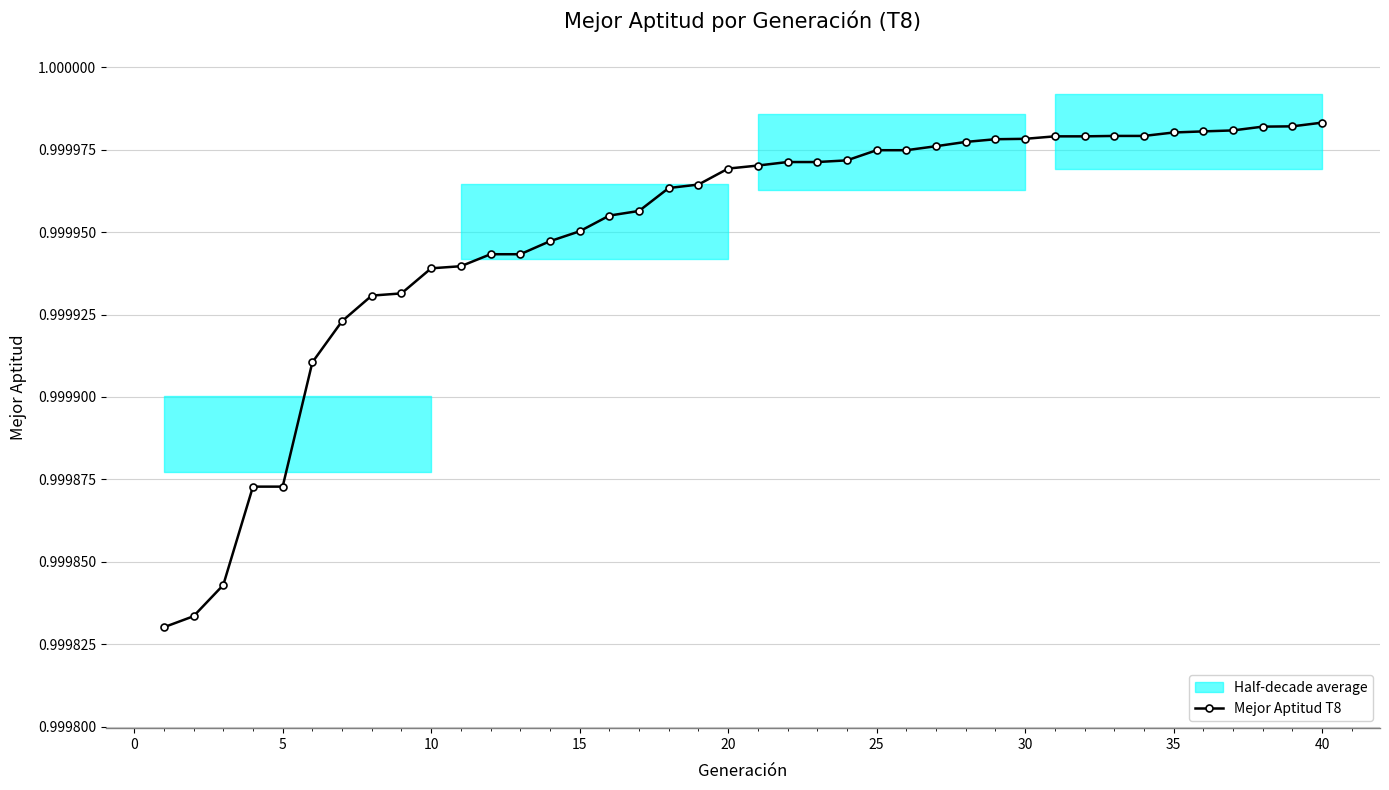

True or false: Mejor Aptitud T8 has a value of 1.7 at 10.

False